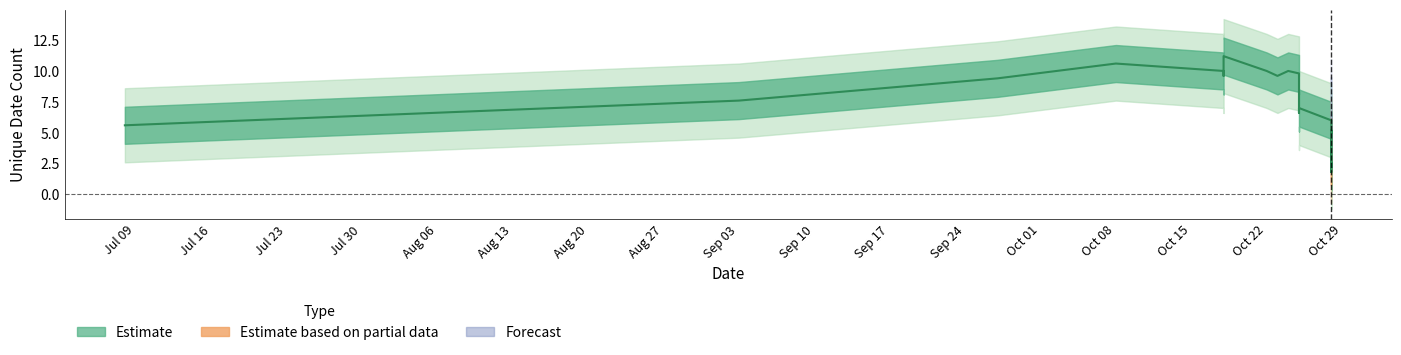

Is it true that Estimate equals 5 at 2024-10-28?

False